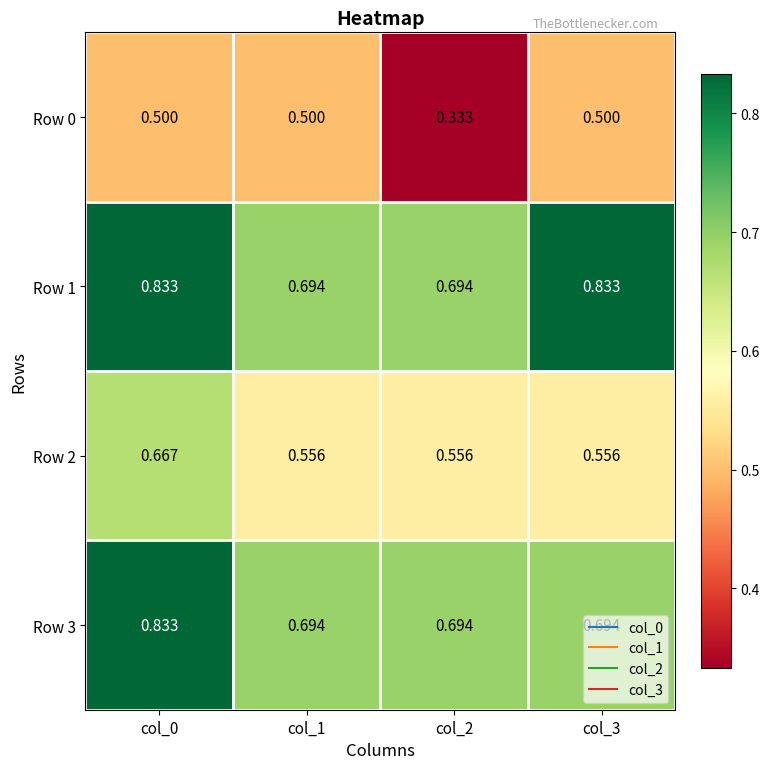

At how many categories does at least one series exceed 0?

4